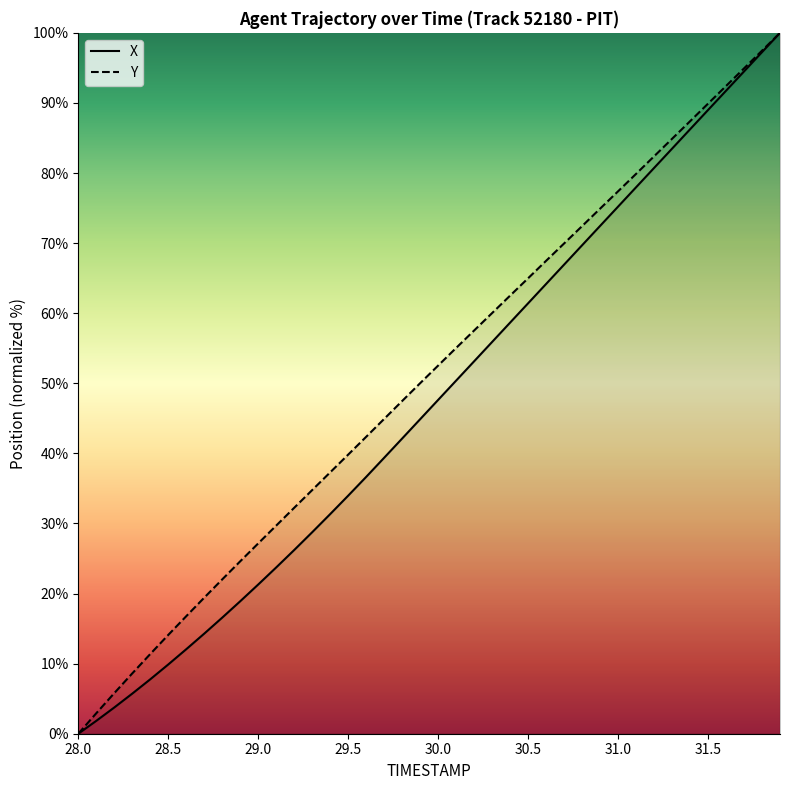

Is this an area chart (filled region under the line)?

No